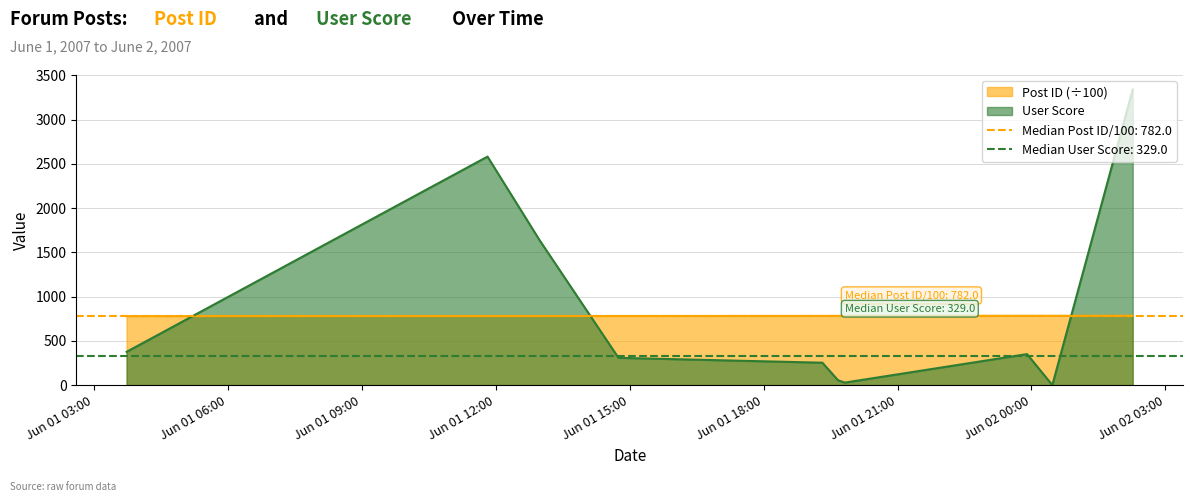

What is the value of the Post ID point at the 4th from the left?

780.7